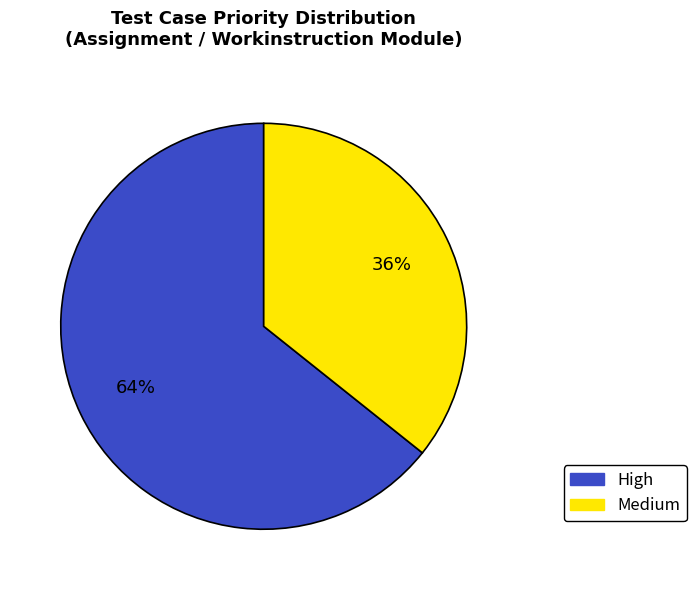

Approximately how many times larger is the value at High compared to Medium?

1.8